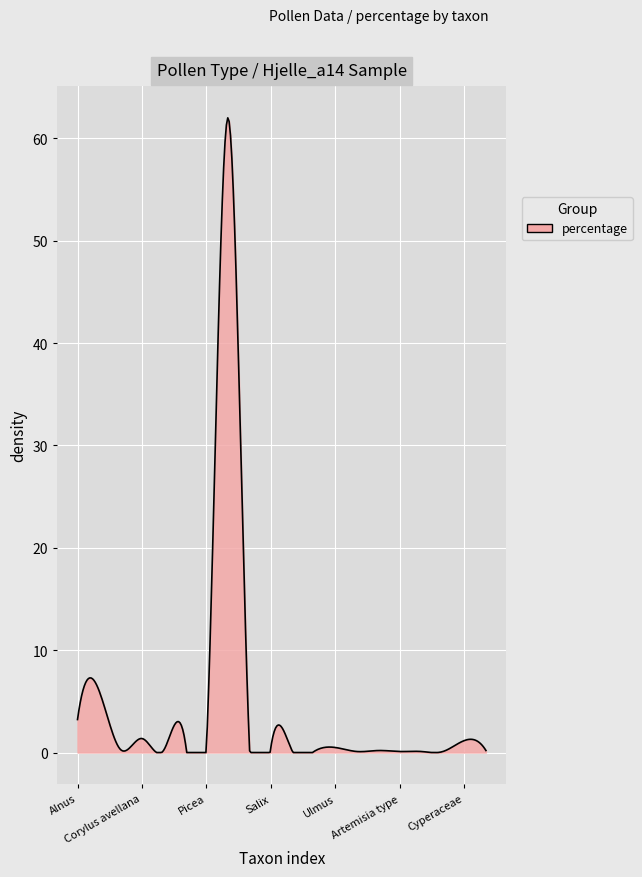

Does the chart have visible grid lines?

Yes